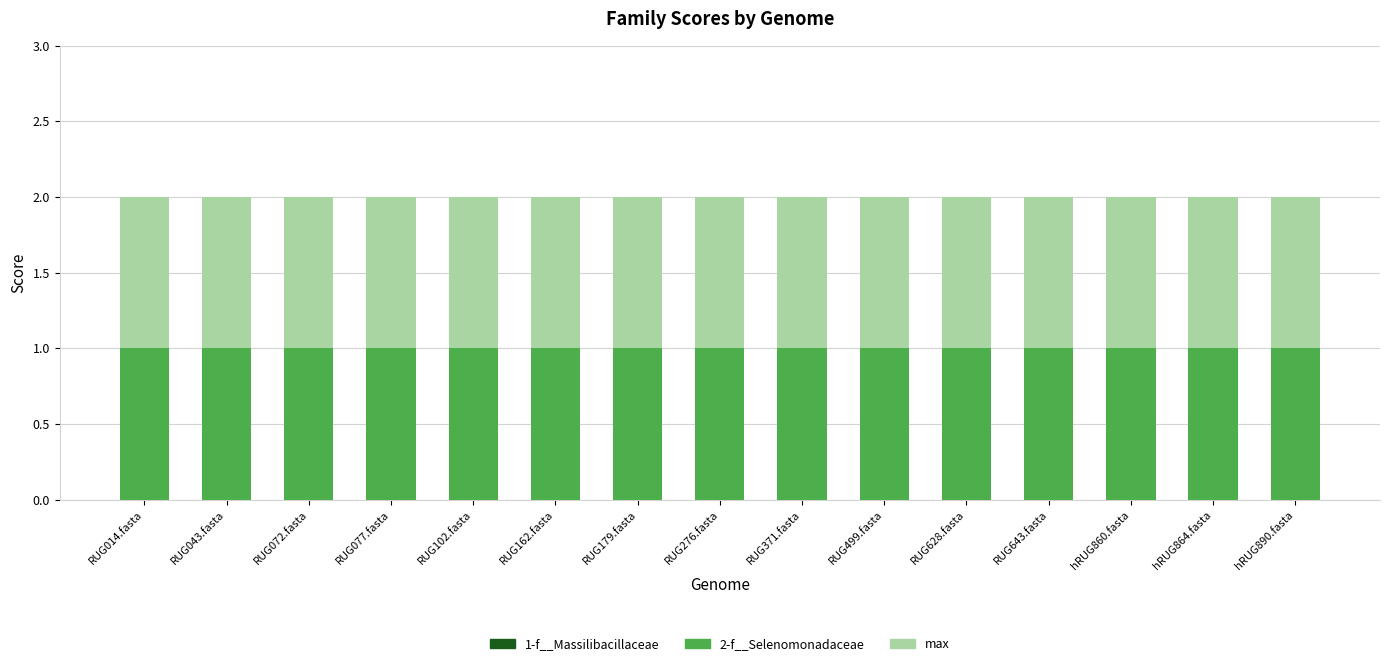

Which series changed the most between RUG162.fasta and RUG628.fasta?

1-f__Massilibacillaceae